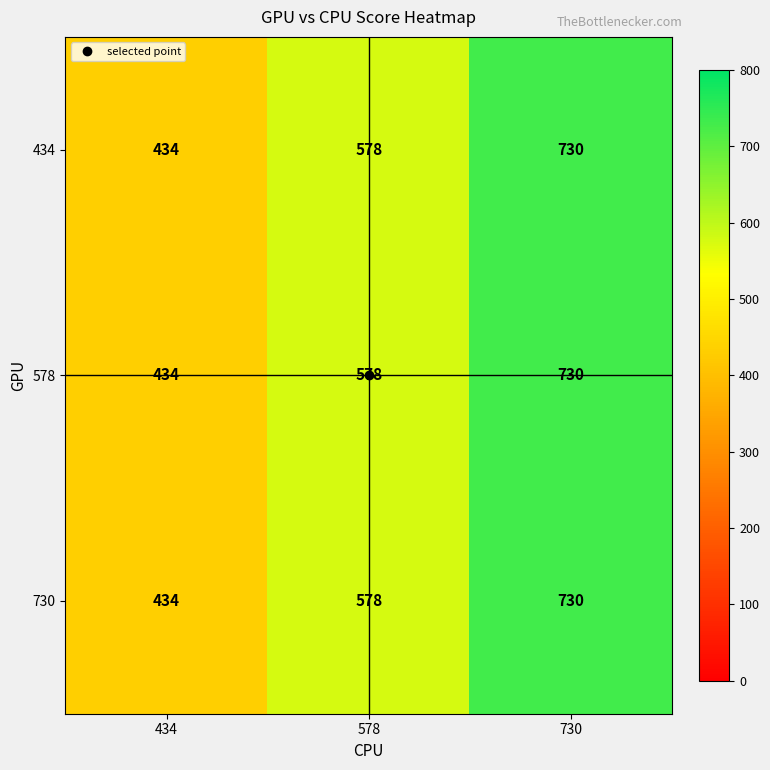

Where is 578 nearest to the value 582?

578